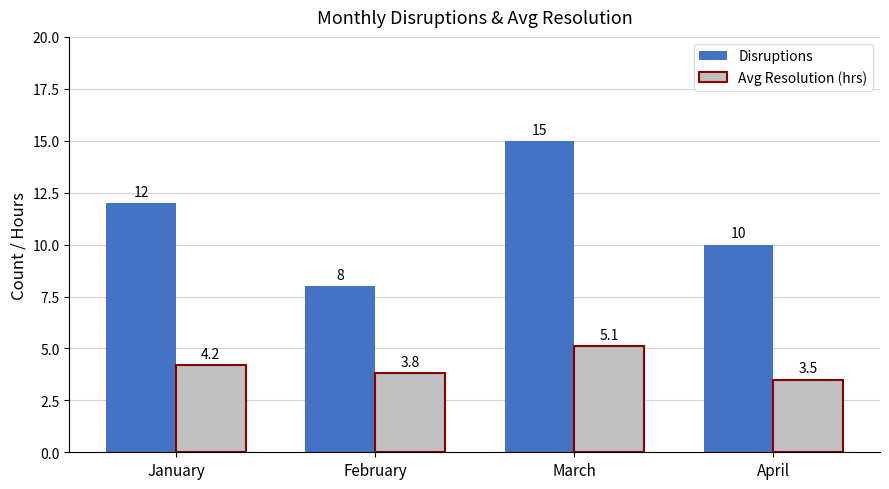

What is the approximate value of Avg Resolution (hrs) at March?

5.1